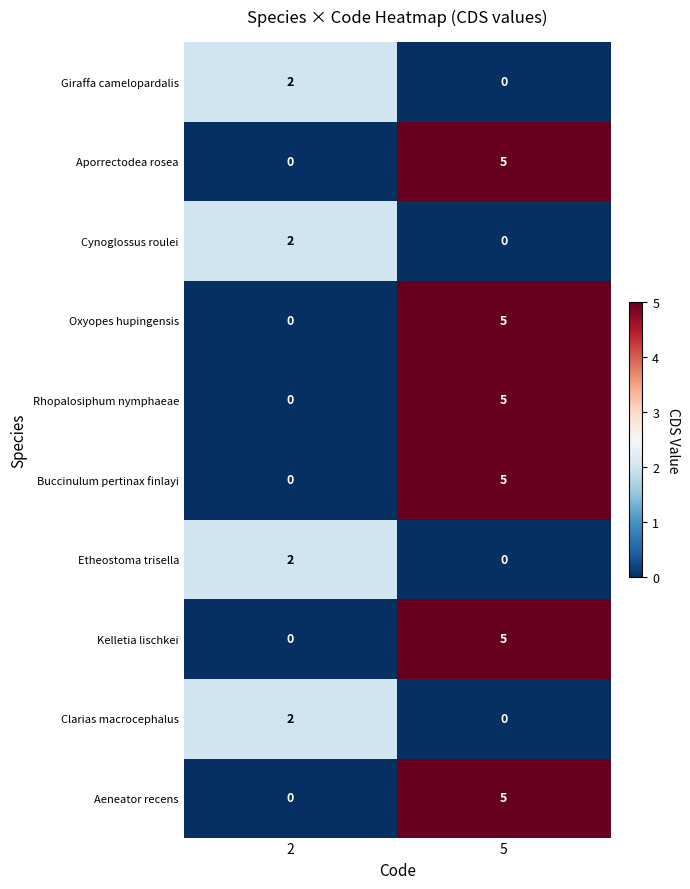

What is the maximum value shown in the chart?

5